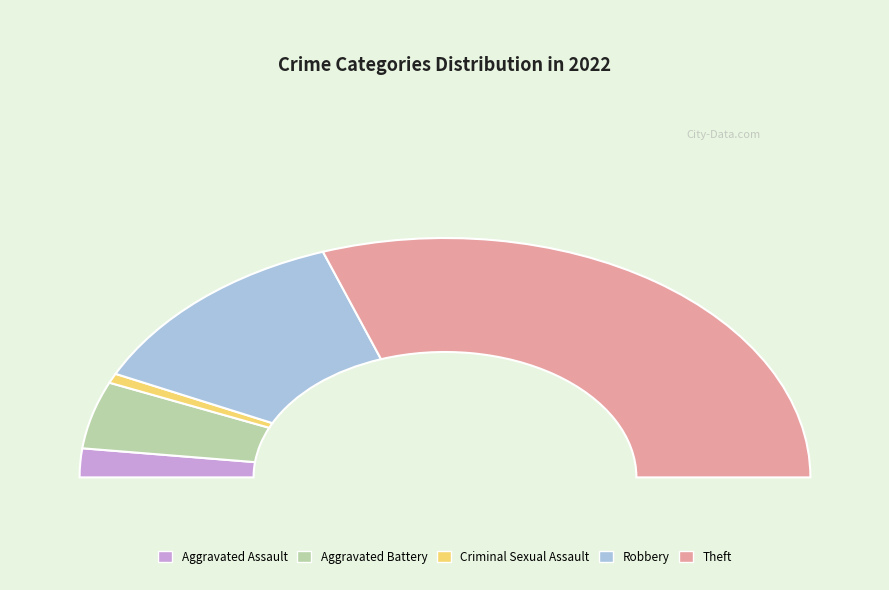

Rank the categories by value from highest to lowest.

Theft, Robbery, Aggravated Battery, Aggravated Assault, Criminal Sexual Assault